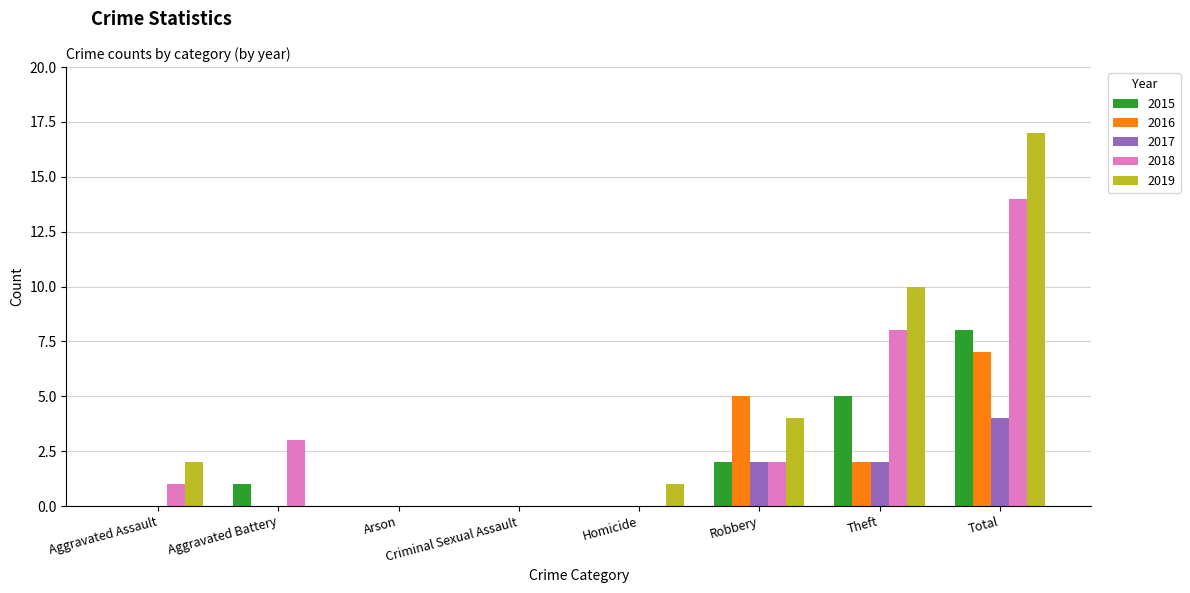

Reading right to left, list all the values displayed in this chart.

2015: Total=8	Theft=5	Robbery=2	Homicide=0	Criminal Sexual Assault=0	Arson=0	Aggravated Battery=1	Aggravated Assault=0
2016: Total=7	Theft=2	Robbery=5	Homicide=0	Criminal Sexual Assault=0	Arson=0	Aggravated Battery=0	Aggravated Assault=0
2017: Total=4	Theft=2	Robbery=2	Homicide=0	Criminal Sexual Assault=0	Arson=0	Aggravated Battery=0	Aggravated Assault=0
2018: Total=14	Theft=8	Robbery=2	Homicide=0	Criminal Sexual Assault=0	Arson=0	Aggravated Battery=3	Aggravated Assault=1
2019: Total=17	Theft=10	Robbery=4	Homicide=1	Criminal Sexual Assault=0	Arson=0	Aggravated Battery=0	Aggravated Assault=2